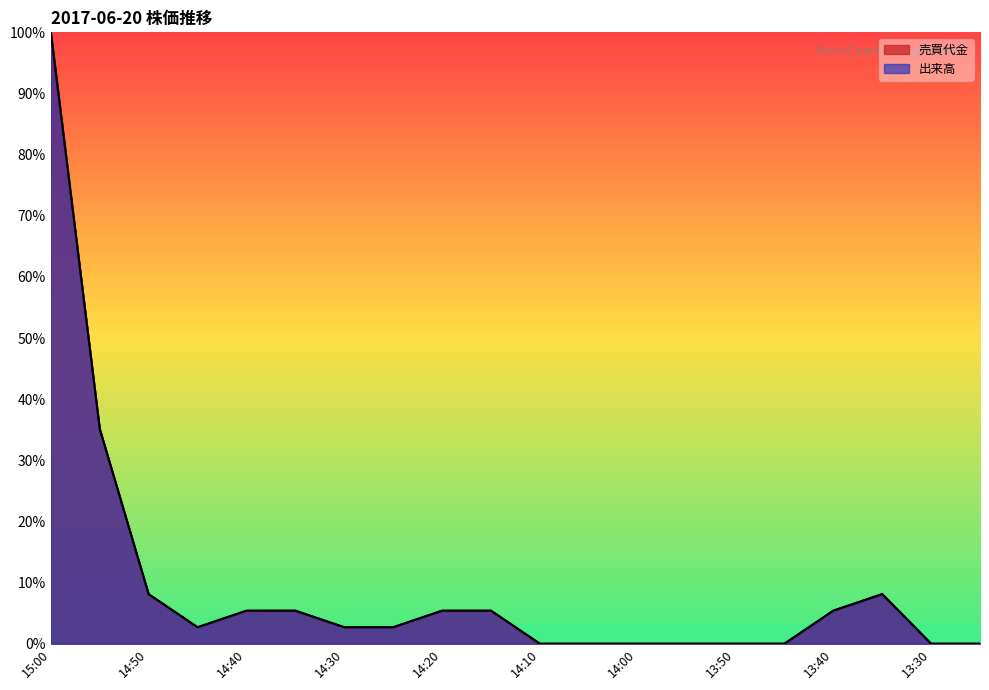

Count the number of data series in this chart.

2